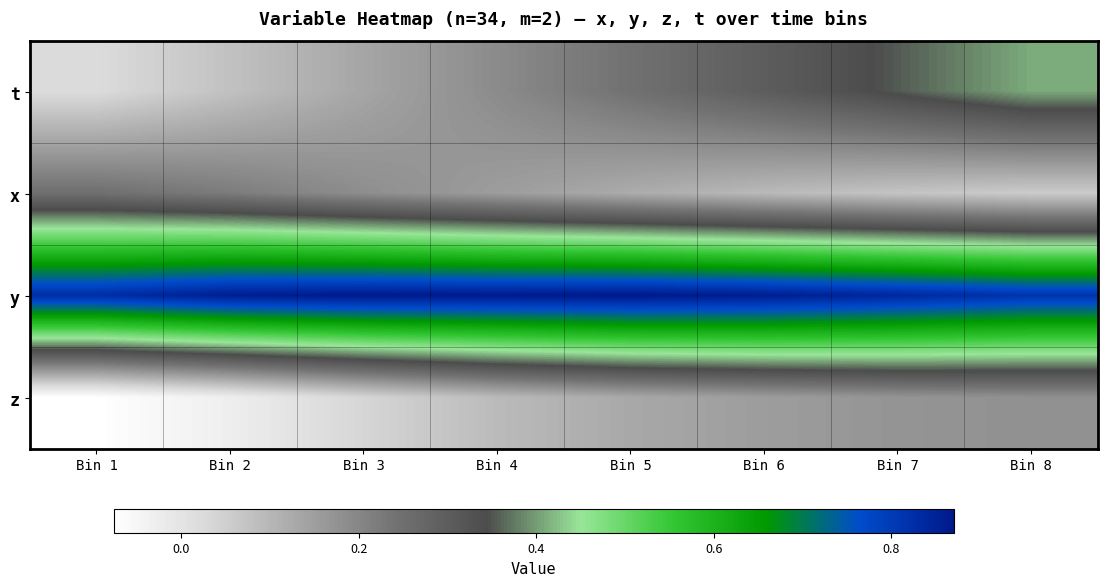

List the series in order of their peak value, lowest first.

z, x, t, y